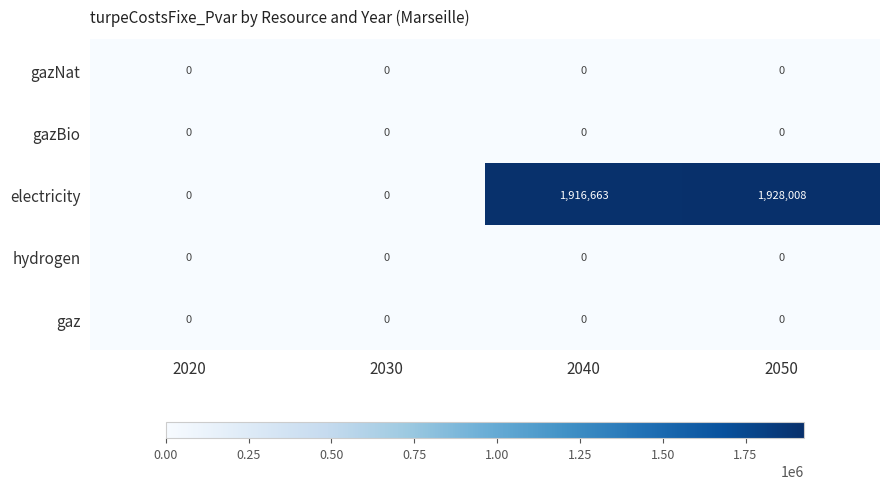

At which label is electricity closest to 964004?

2040